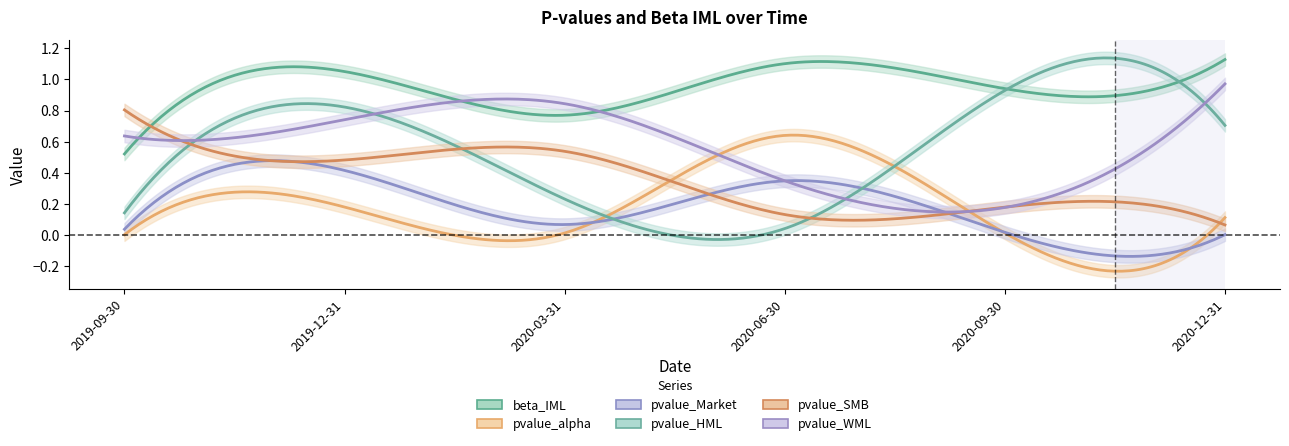

What is the difference between the highest and lowest values at 2019-09-30?

0.8